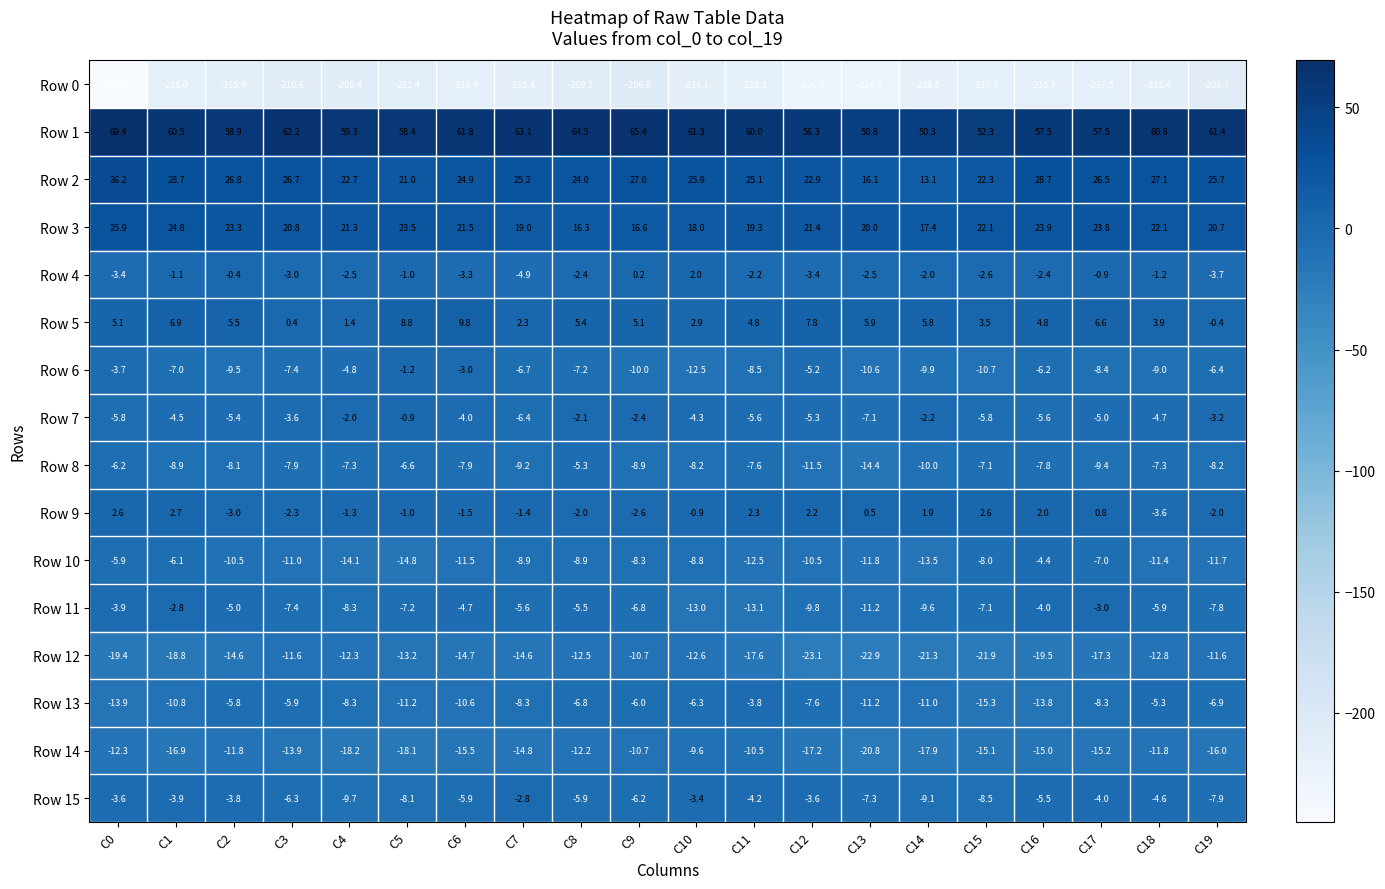

What value does the Row 10 series have at C2?

-10.5